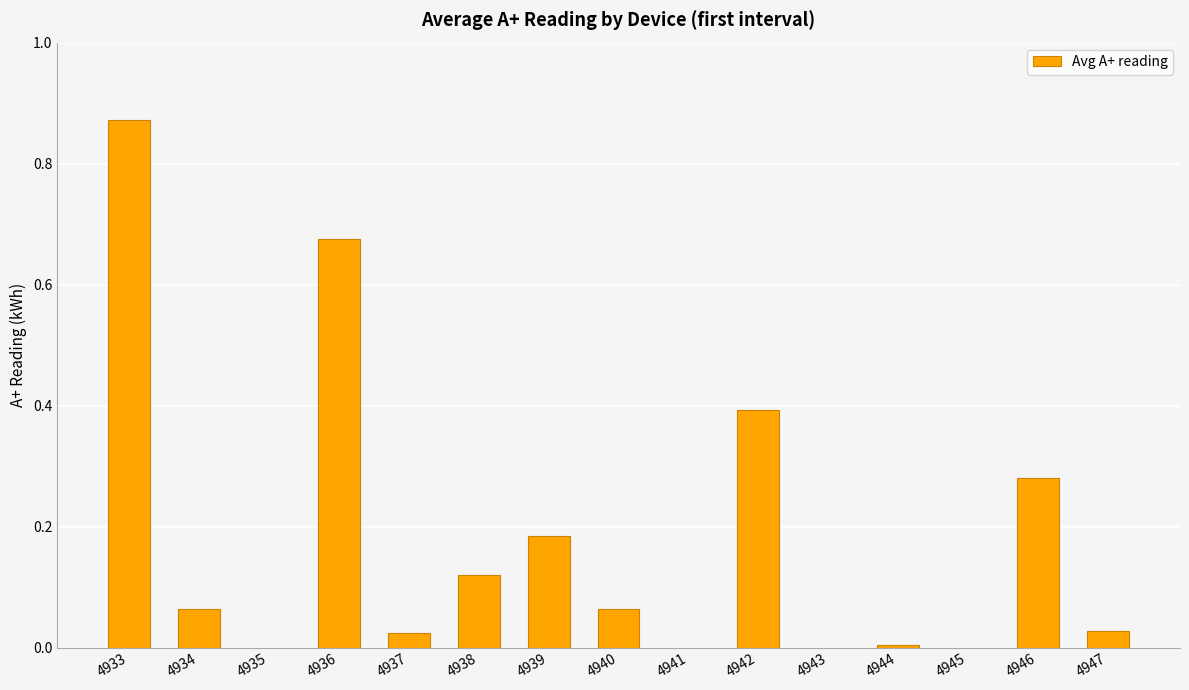

Which has a higher value, 4940 or 4946?

4946